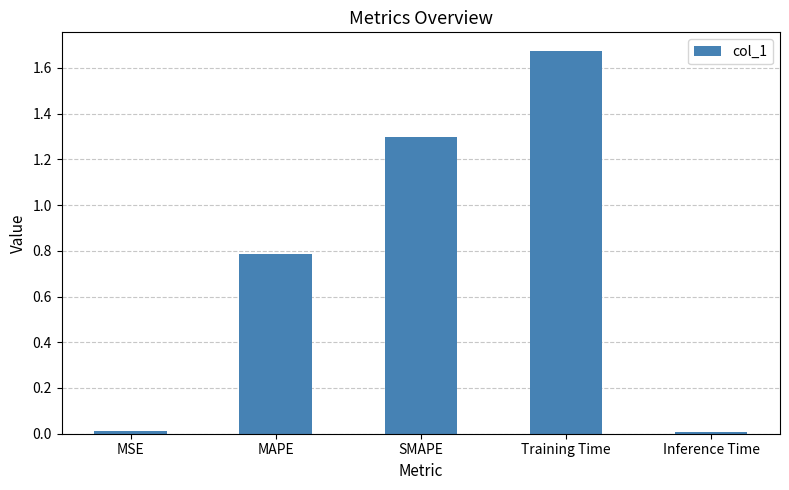

What is the sum of all values?

3.8